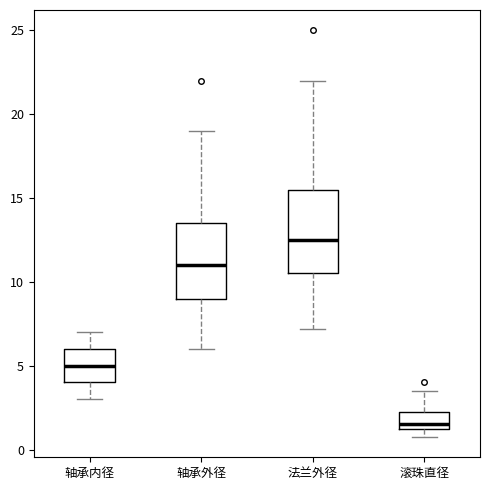

Which box has the highest median line?

法兰外径